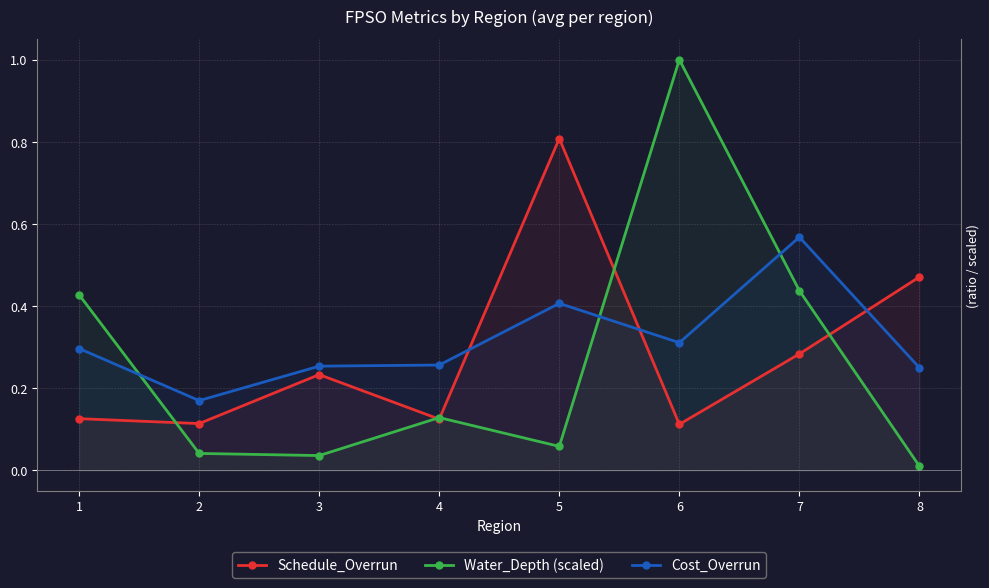

What is the maximum value for Schedule_Overrun?

0.8